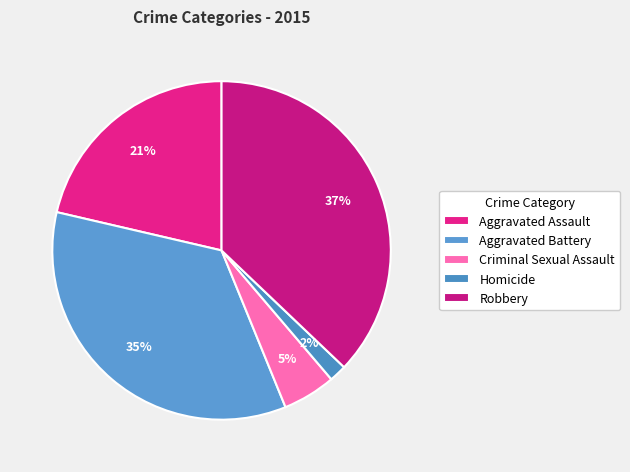

Count the number of slices in the pie.

5